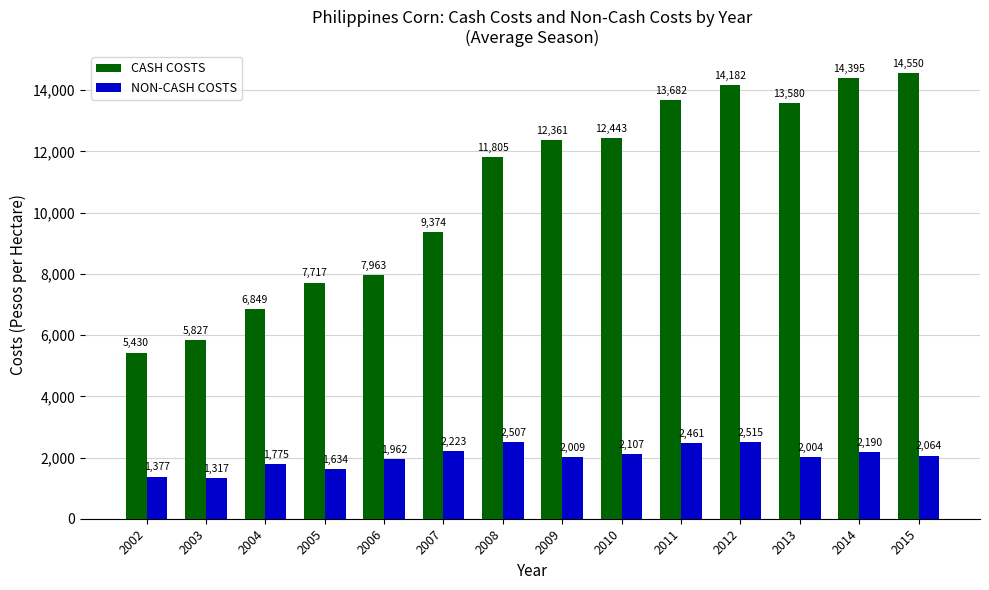

How many bars are there in each group?

2